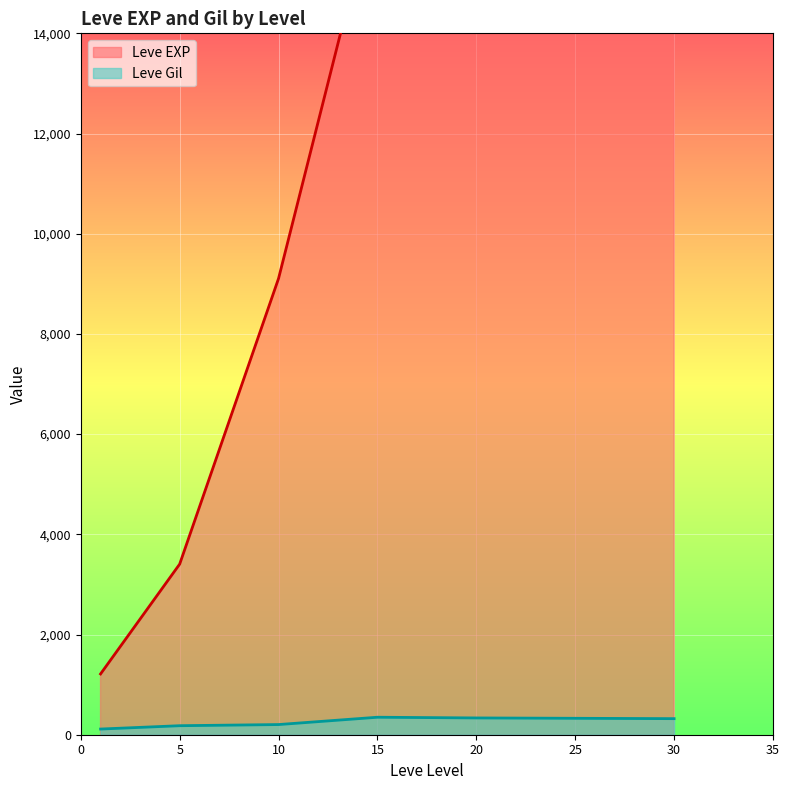

Rank the series at 10 from highest to lowest value.

Leve EXP, Leve Gil